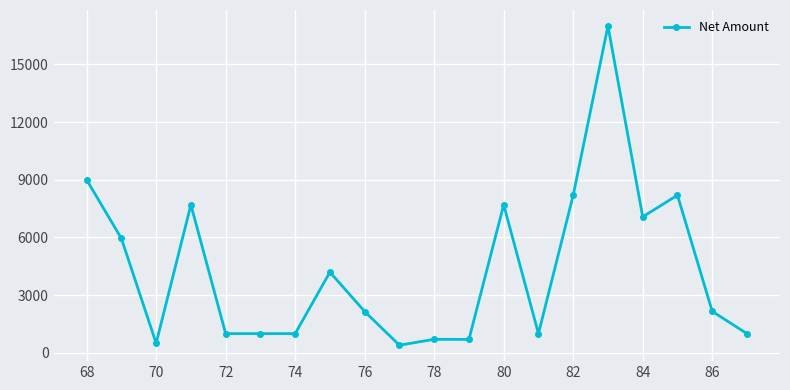

What is the value of the 14th point from the left?

1000